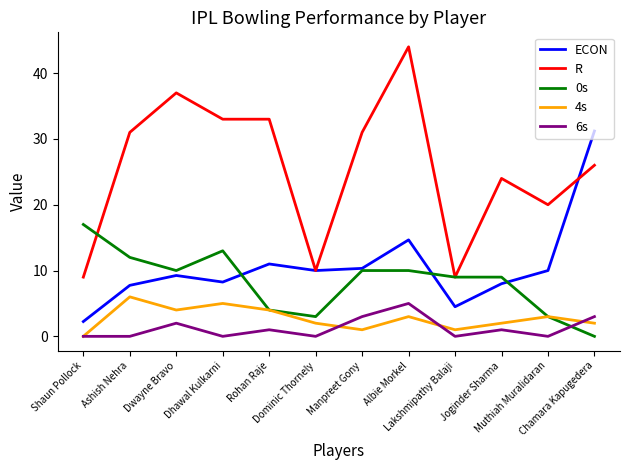

True or false: R and 6s cross at least once.

False